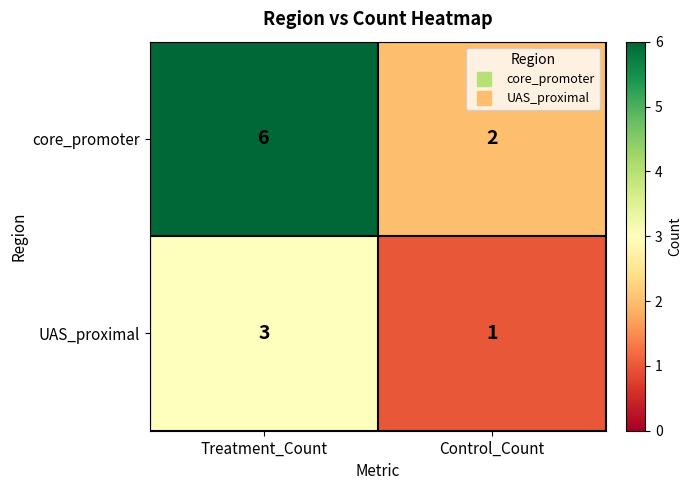

Reading right to left, transcribe all the data shown in this chart.

core_promoter: Control_Count=2	Treatment_Count=6
UAS_proximal: Control_Count=1	Treatment_Count=3